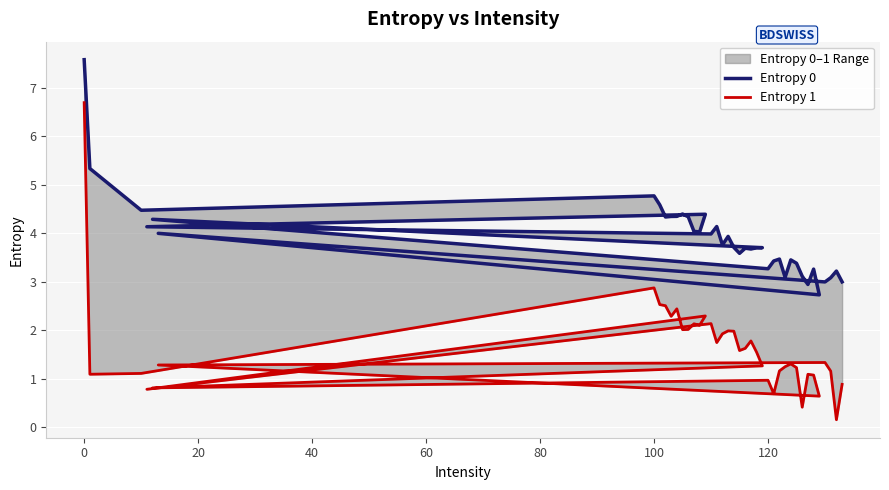

Which series has the widest spread of values?

Entropy 1